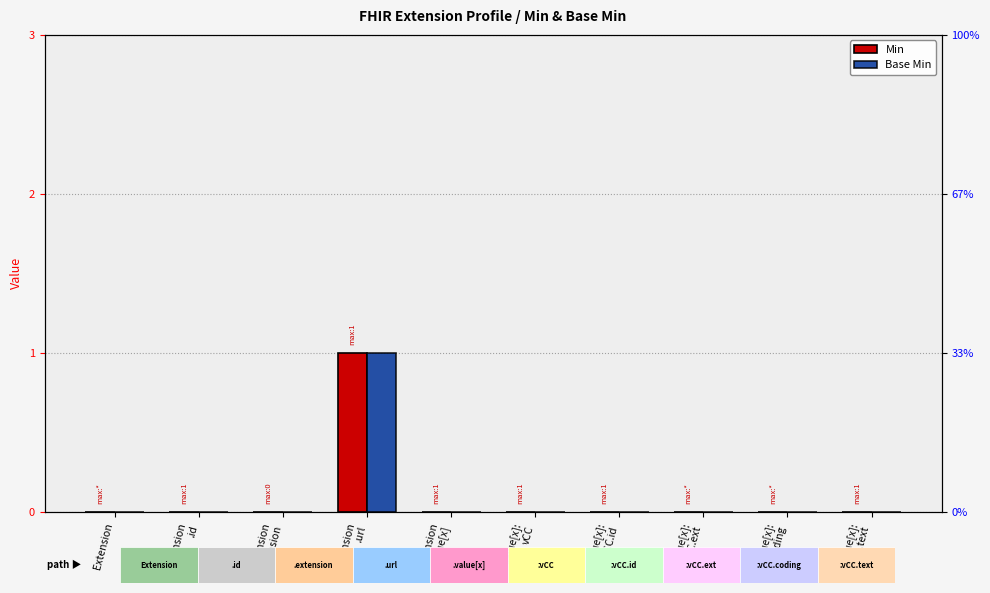

The Min series shows 0 at value[x]:
vCC.id. True or false?

False